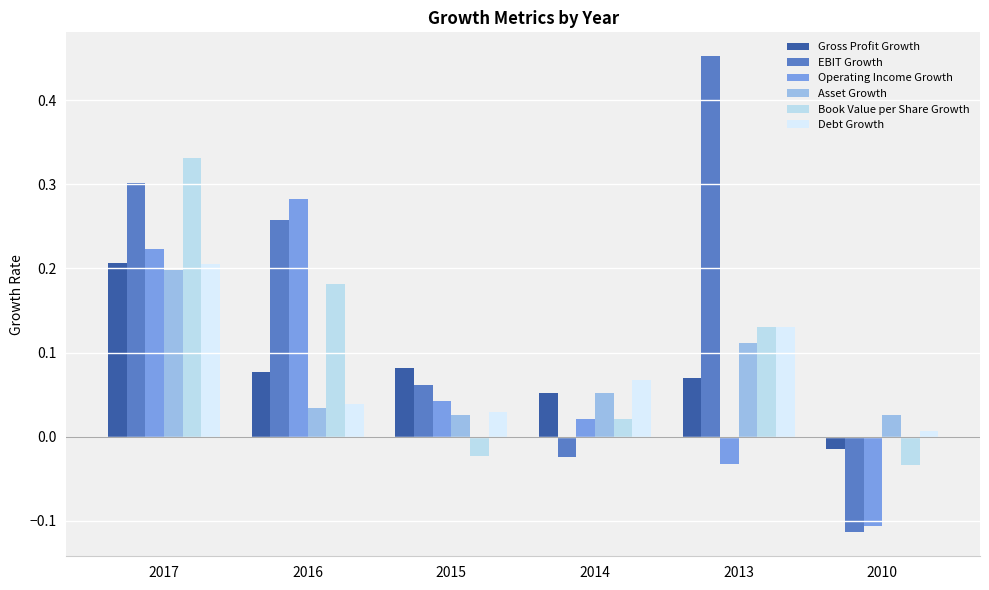

Rank the series by their maximum value, from lowest to highest.

Asset Growth, Debt Growth, Gross Profit Growth, Operating Income Growth, Book Value per Share Growth, EBIT Growth